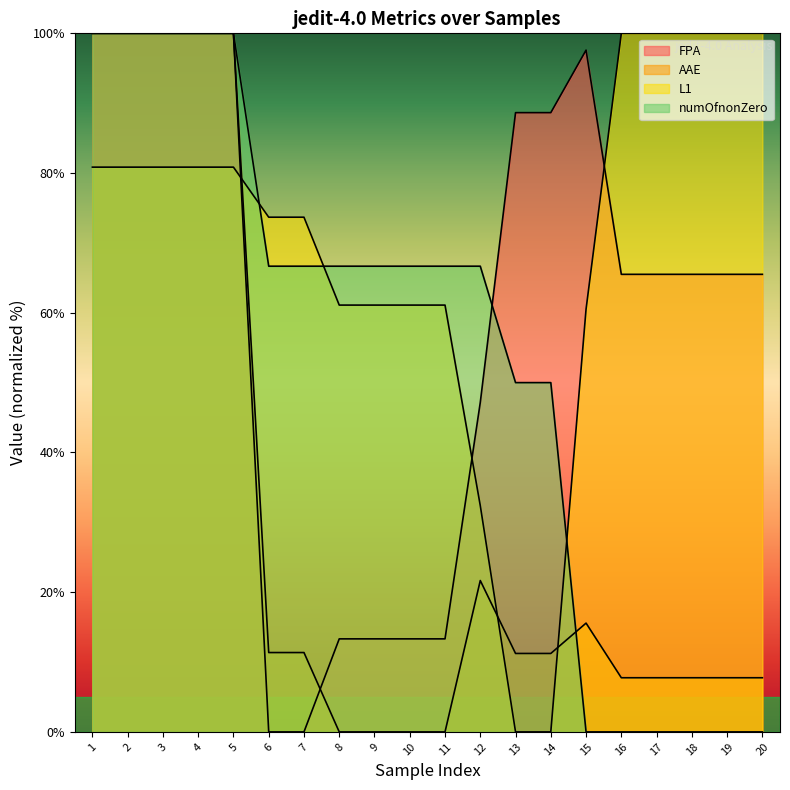

How many data points does each series have?

20